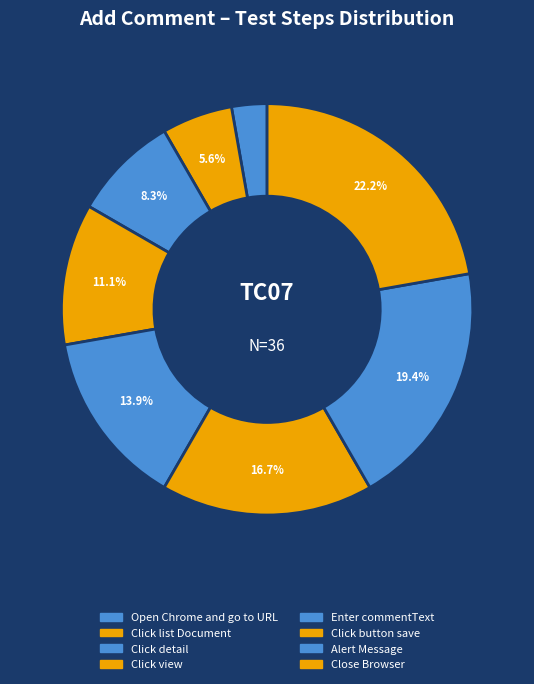

Which category has the biggest portion of the pie?

Close Browser